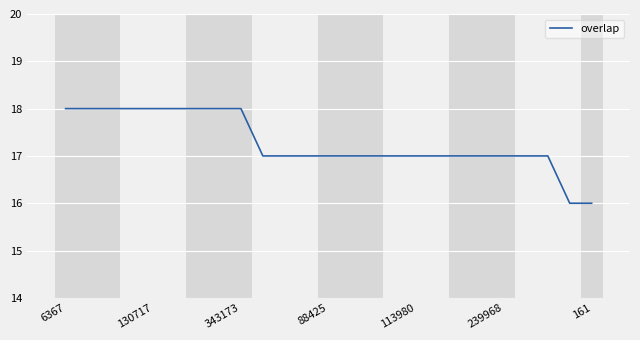

What is the minimum value shown in the chart?

16